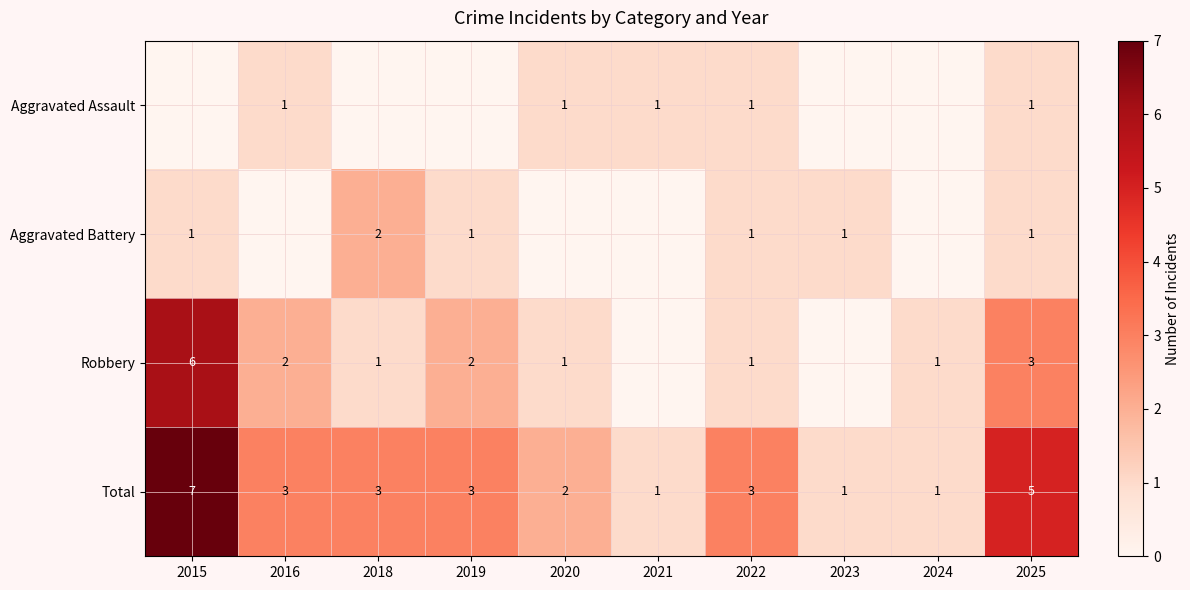

Read the Total value at 2022.

3